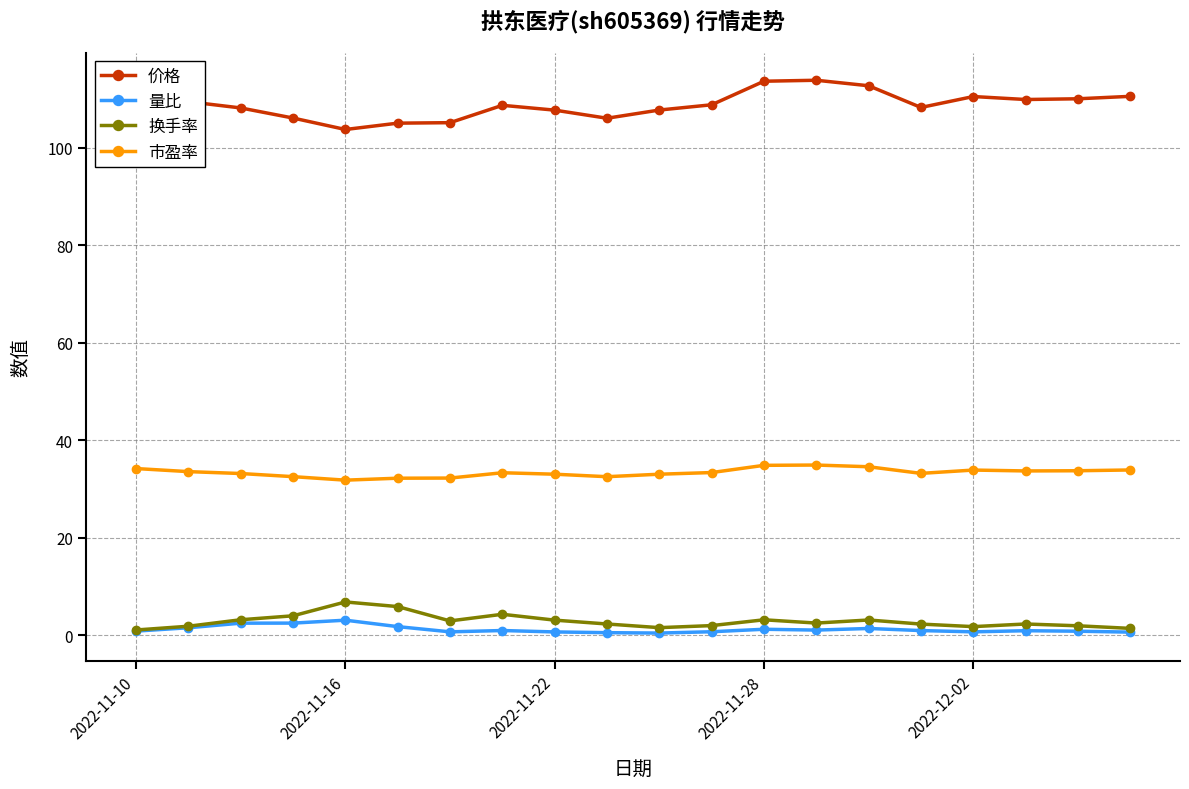

What is the minimum value for 价格?

103.7